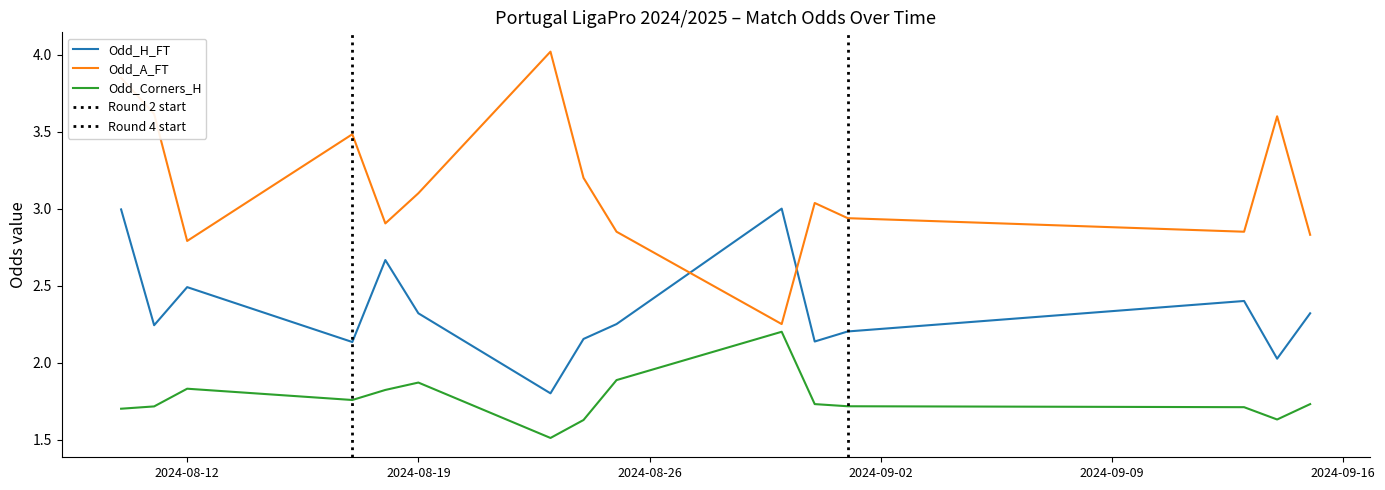

True or false: Odd_Corners_H and Odd_H_FT cross at least once.

False